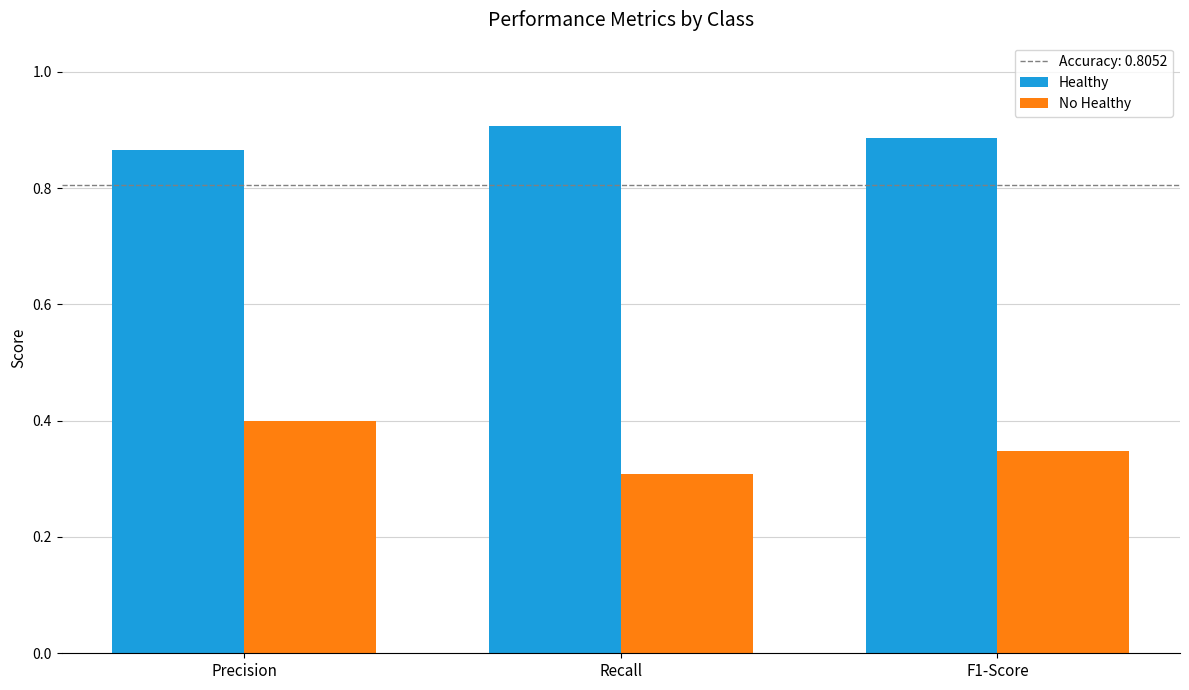

Is it true that No Healthy equals 0.4 at Precision?

True